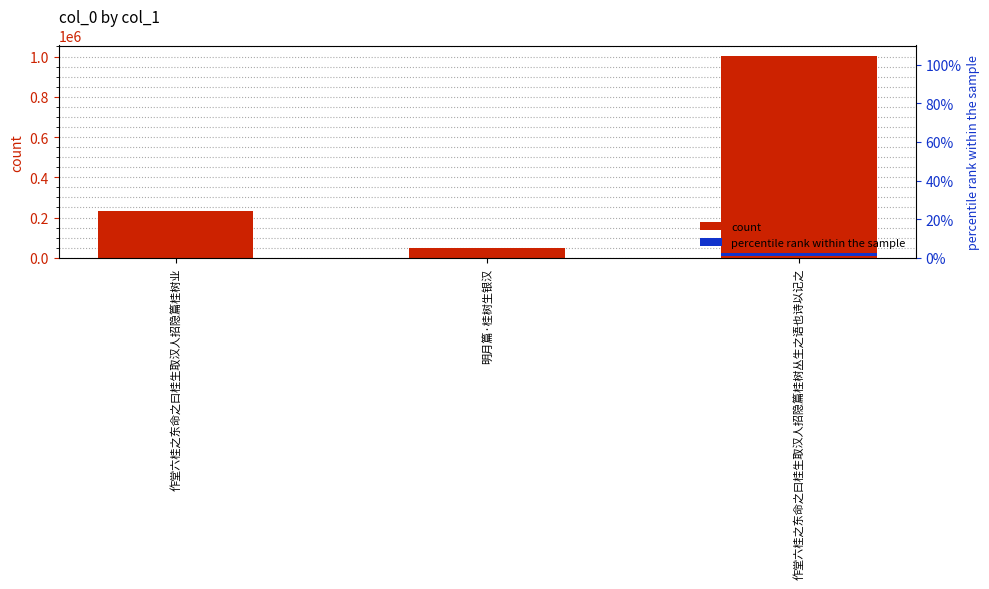

What is the difference between the maximum and minimum values in the percentile rank within the sample series?

95.0